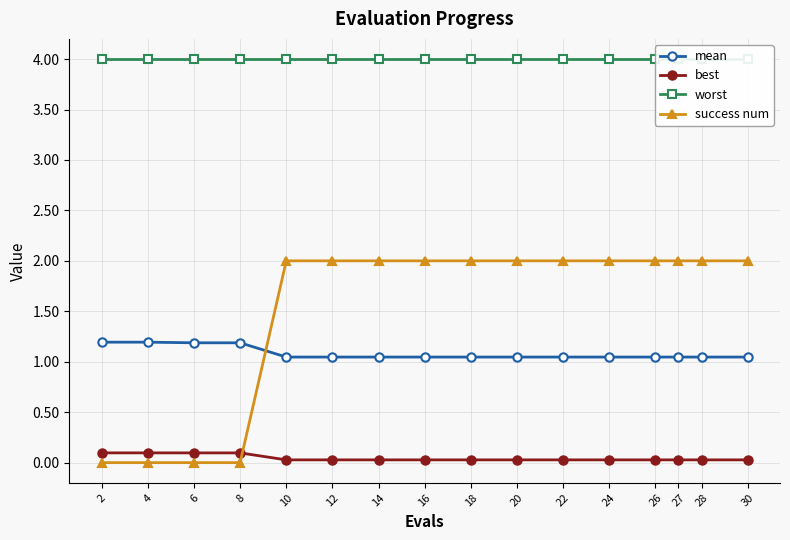

The value of best at 24 is 0.0. True or false?

False